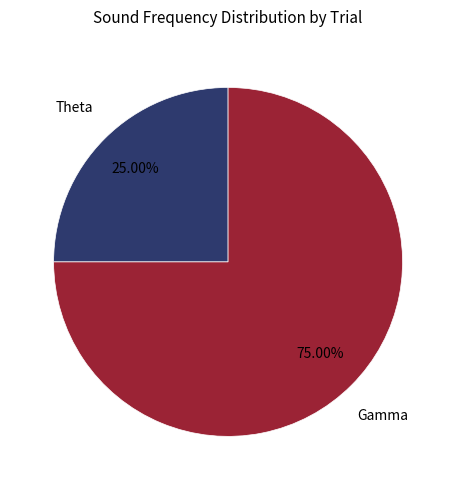

Does any single category account for the majority?

Yes